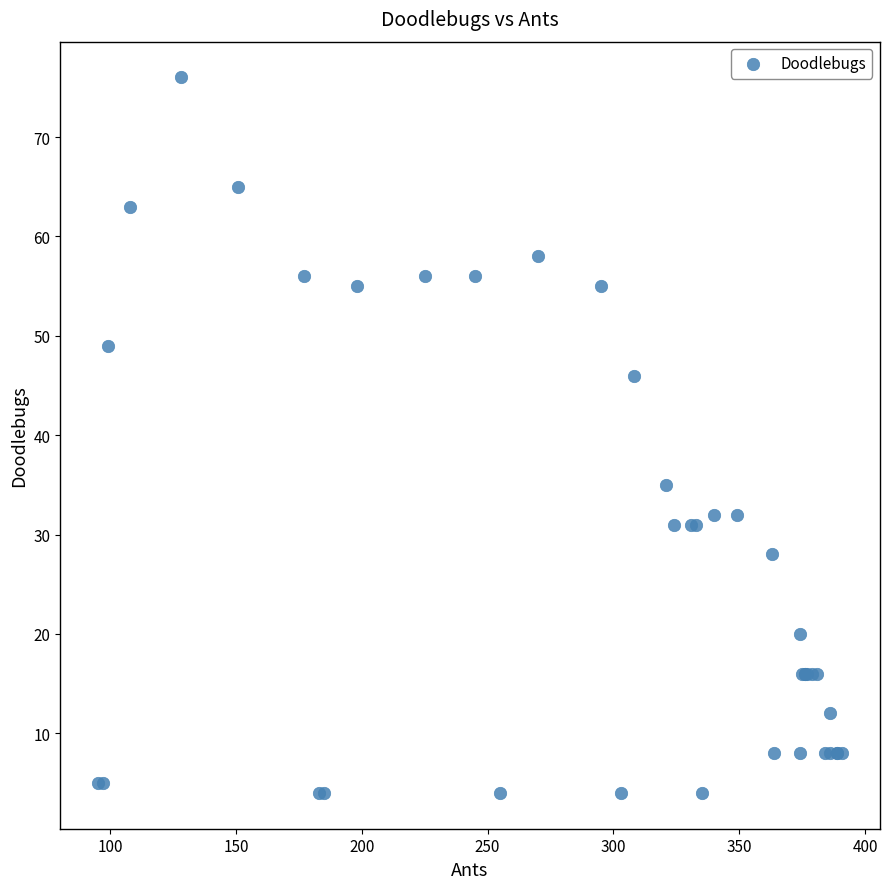

What Y value in the scatter plot is closest to 40?

35